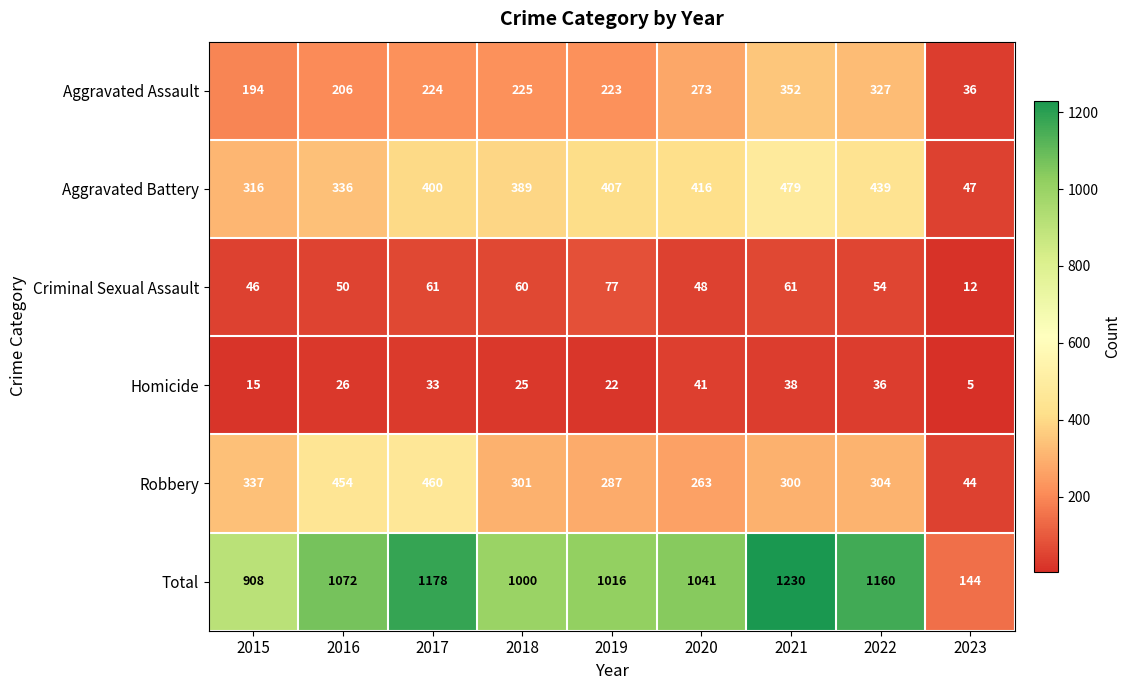

What is the difference between the second highest and second lowest values in the Aggravated Battery series?

123